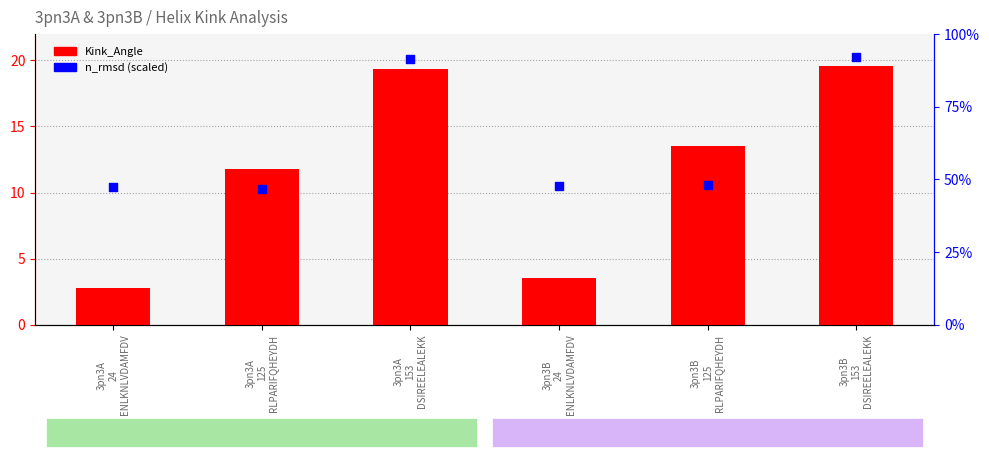

Which series contains the highest Y value?

n_rmsd (scaled)